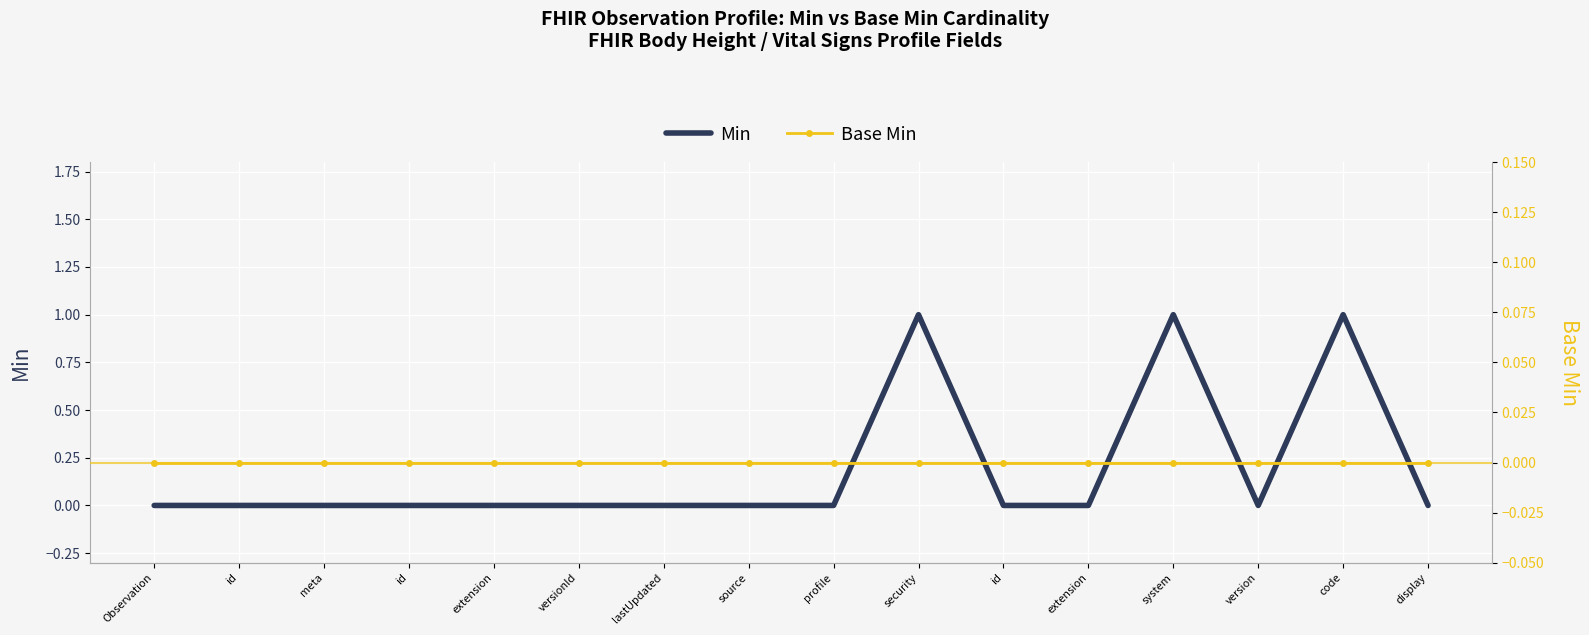

What are all the series names shown in the legend?

Min, Base Min